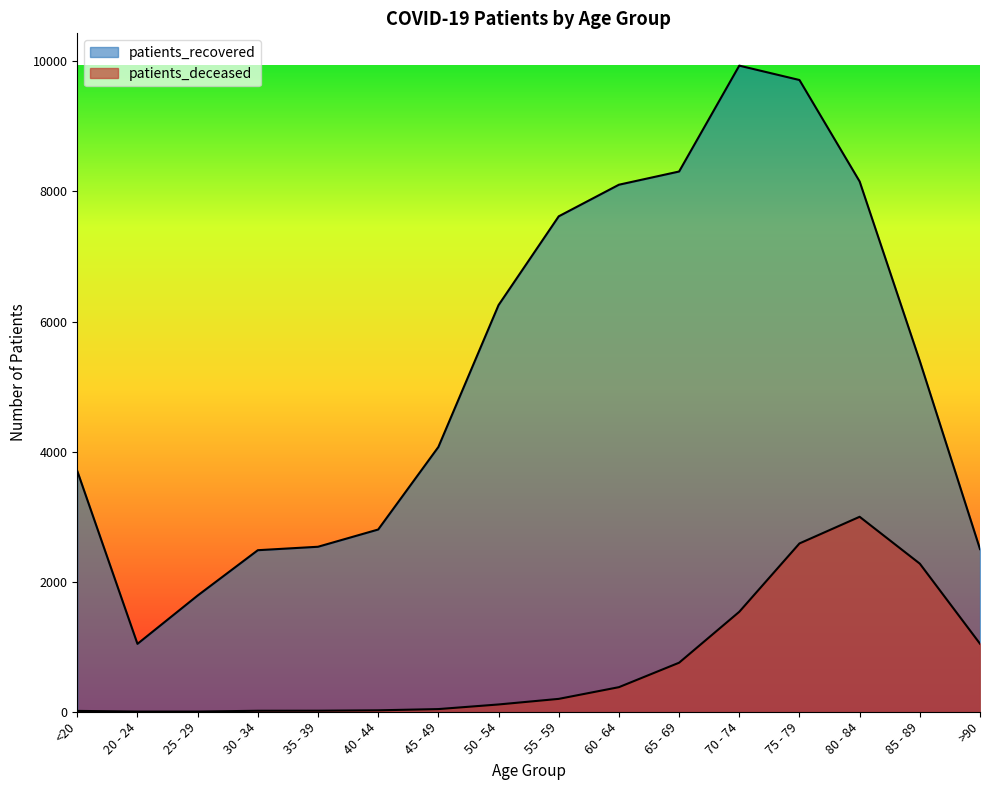

Reading left to right, extract all data points from this chart.

patients_recovered: 3702	1044	1787	2484	2537	2802	4071	6253	7618	8104	8307	9935	9714	8154	5392	2501
patients_deceased: 13	3	3	15	16	22	41	112	198	378	754	1537	2588	2998	2277	1046